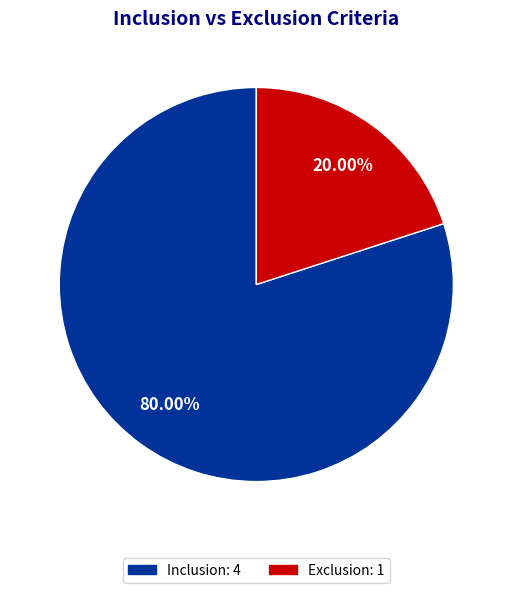

Is it true that Inclusion is 80% of the pie?

True